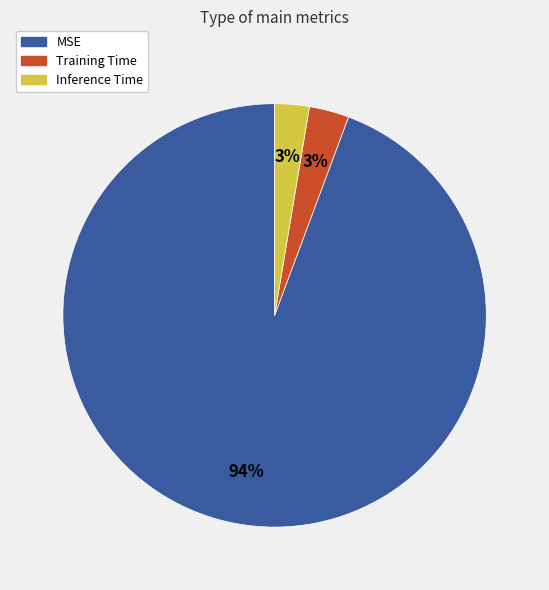

Which slice represents more than half of the pie?

MSE